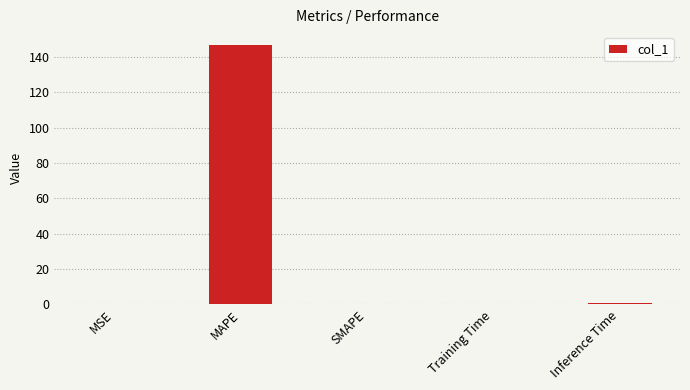

Which has a higher value, MAPE or Inference Time?

MAPE